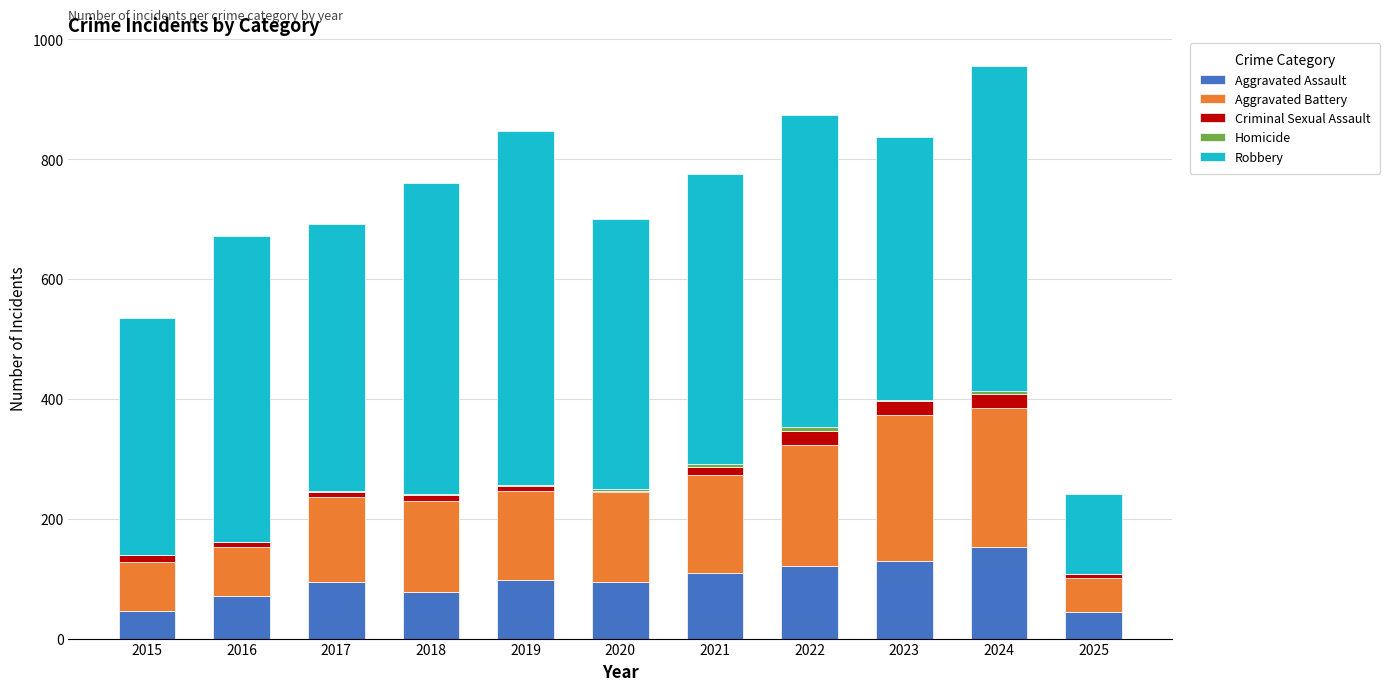

The Aggravated Assault series shows 95 at 2024. True or false?

False